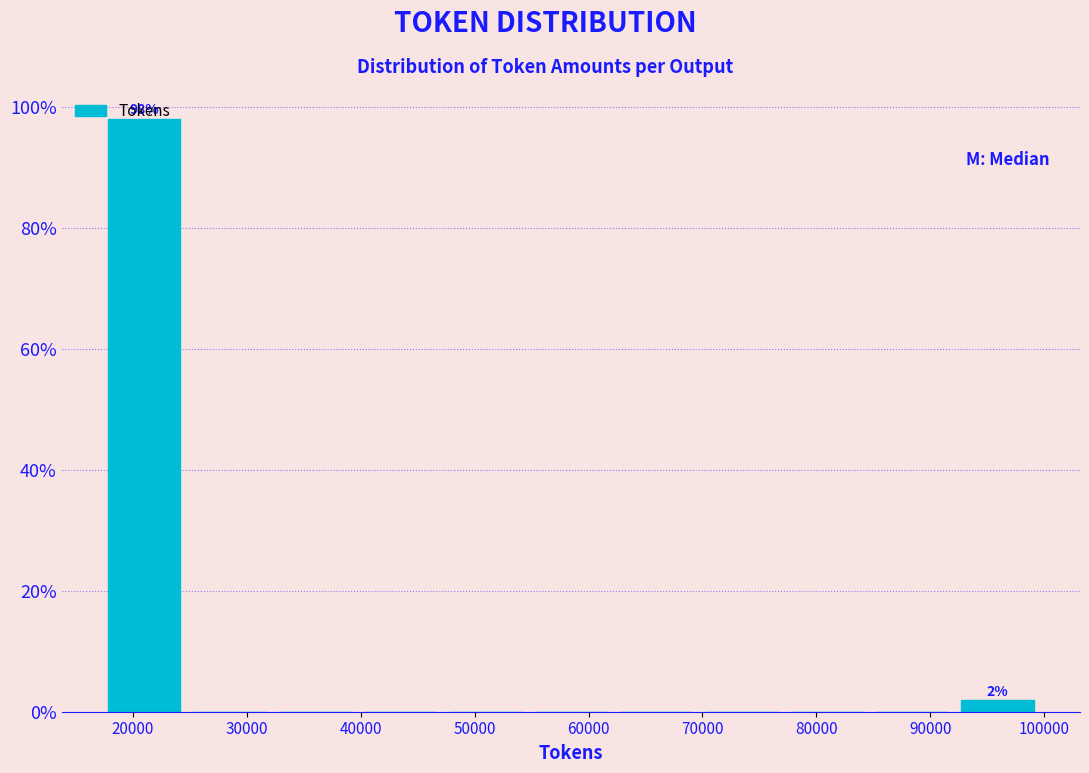

Which range on the x-axis has the tallest bar?

17000 to 25000